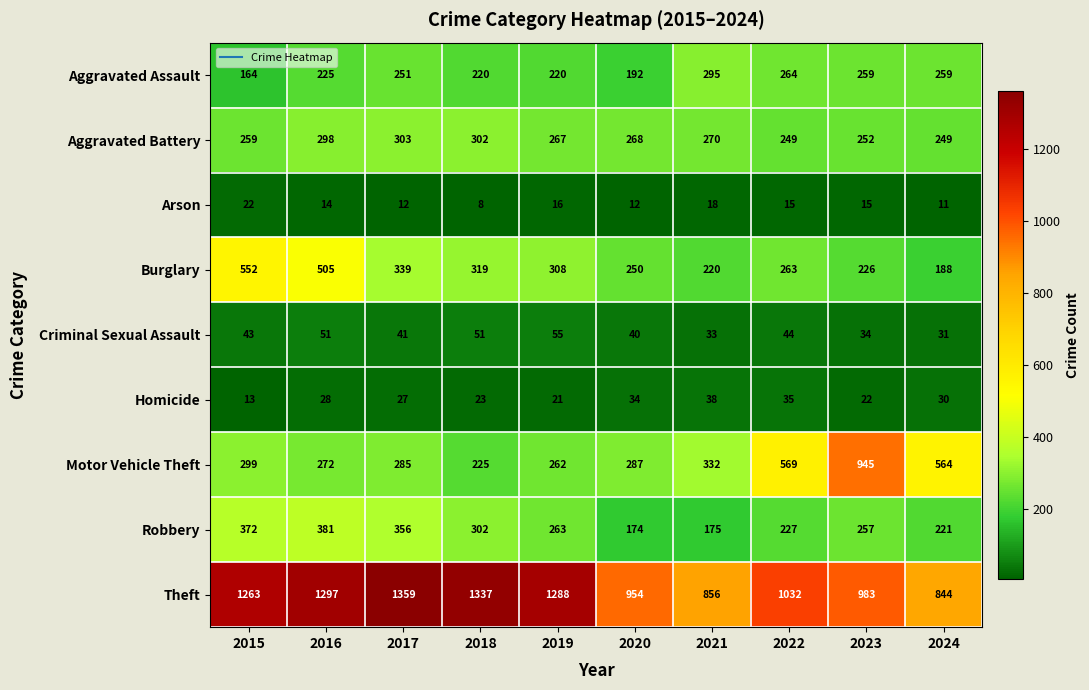

How many series are shown in this chart?

9